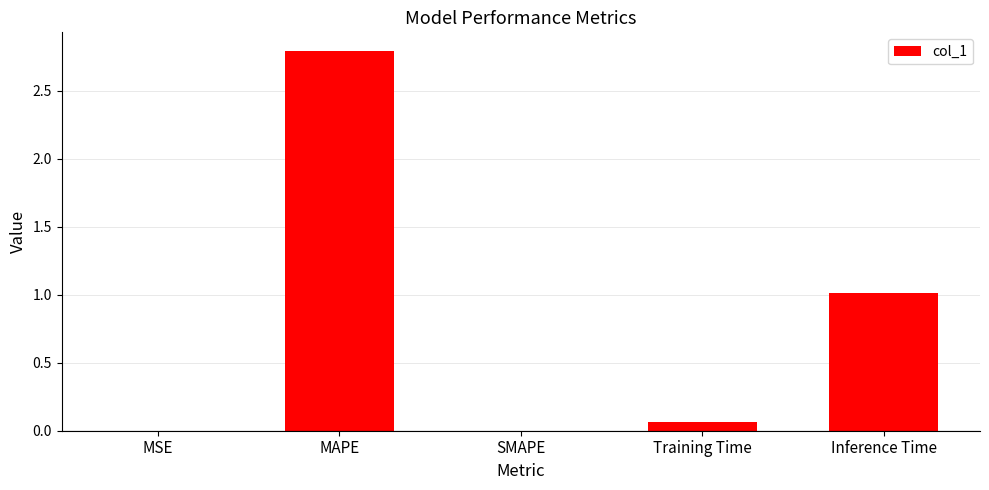

What is the change in value from MAPE to Training Time?

-2.7